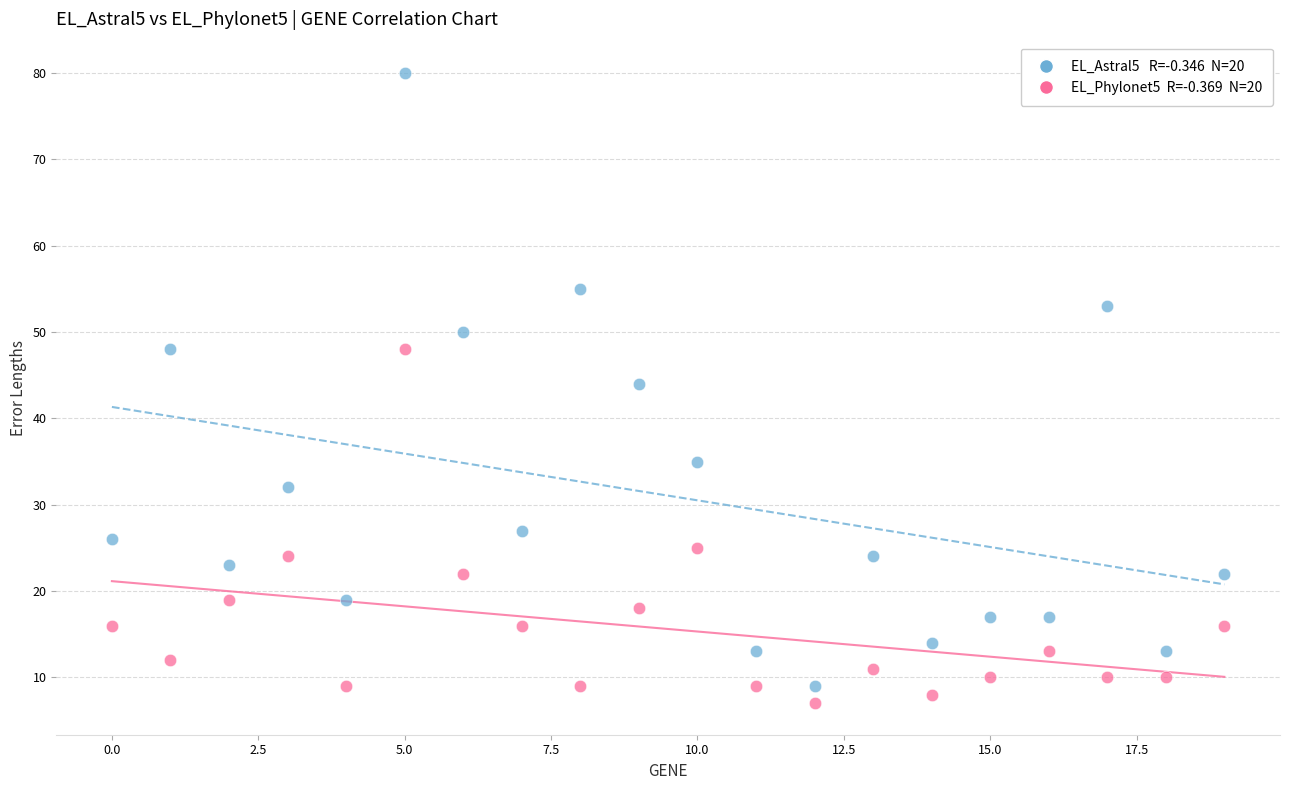

Across all series, what Y value is closest to 43?

44